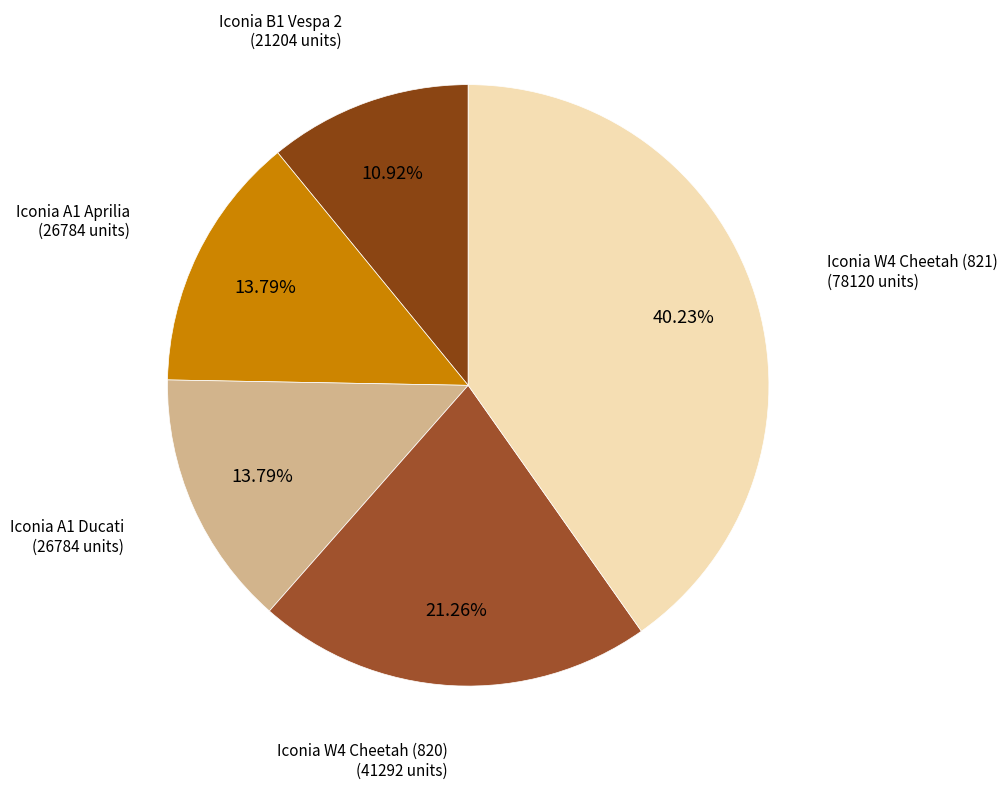

Which slice is the smallest?

Iconia B1 Vespa 2